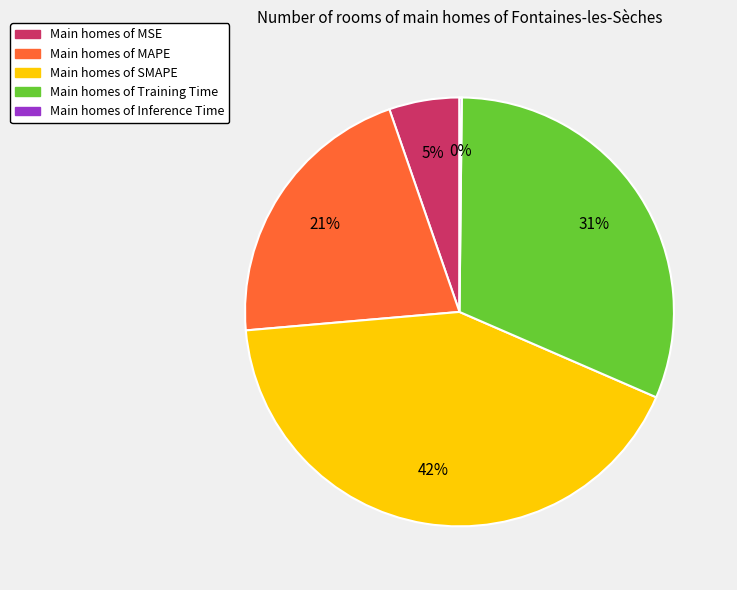

Is there any slice that represents more than half of the pie?

No